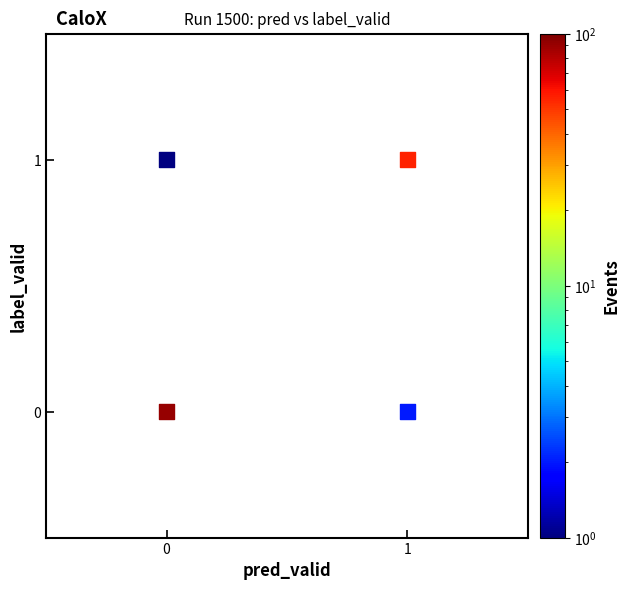

List the coordinates of all points as (X, Y) pairs, reading left to right.

(0, 0)  (0, 1)  (1, 0)  (1, 1)